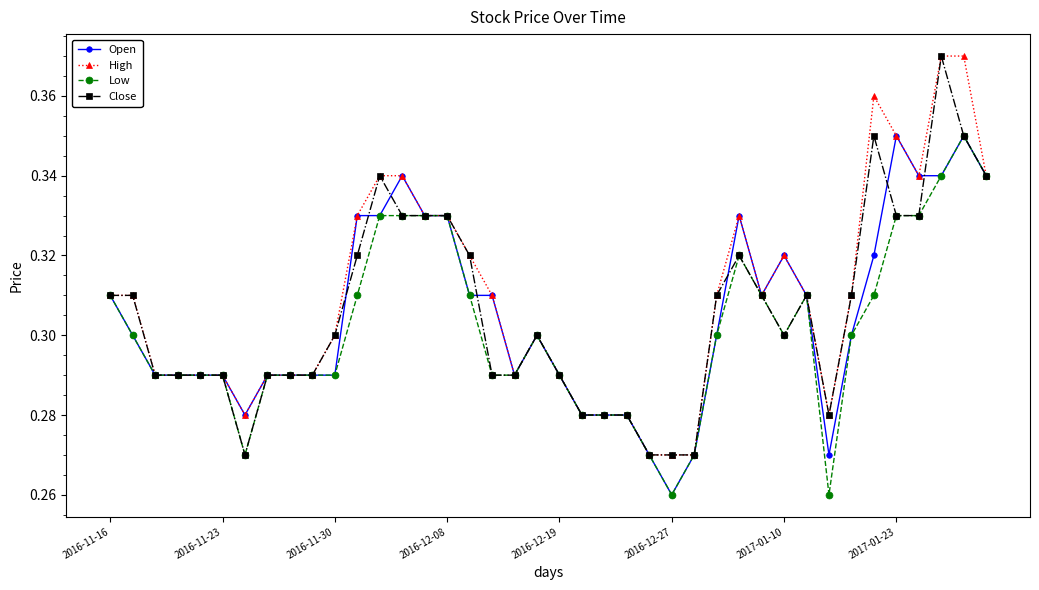

True or false: Close has more than 1 points higher than both neighbors.

True